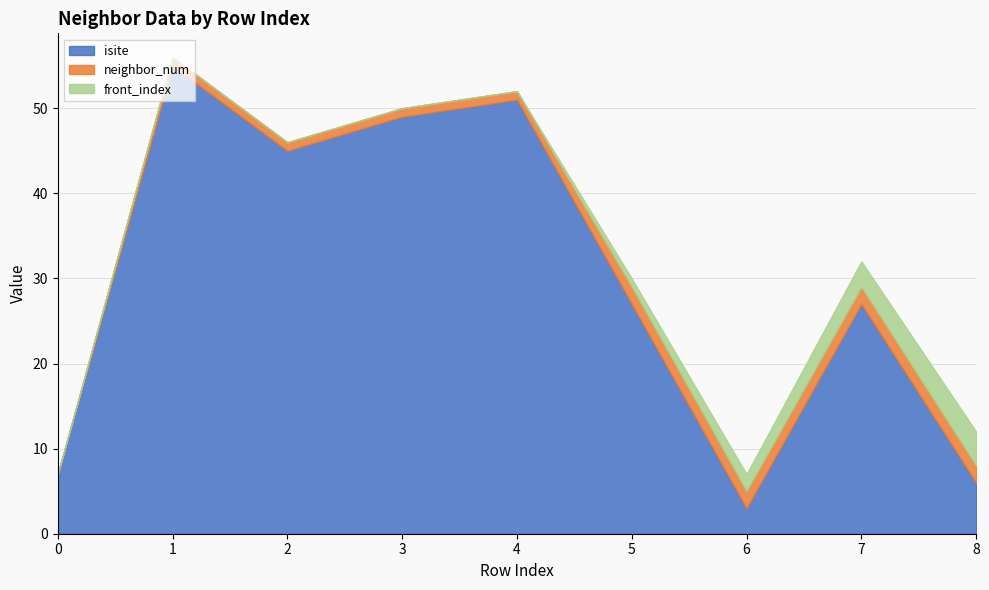

True or false: front_index has a value of 0 at 4.

True